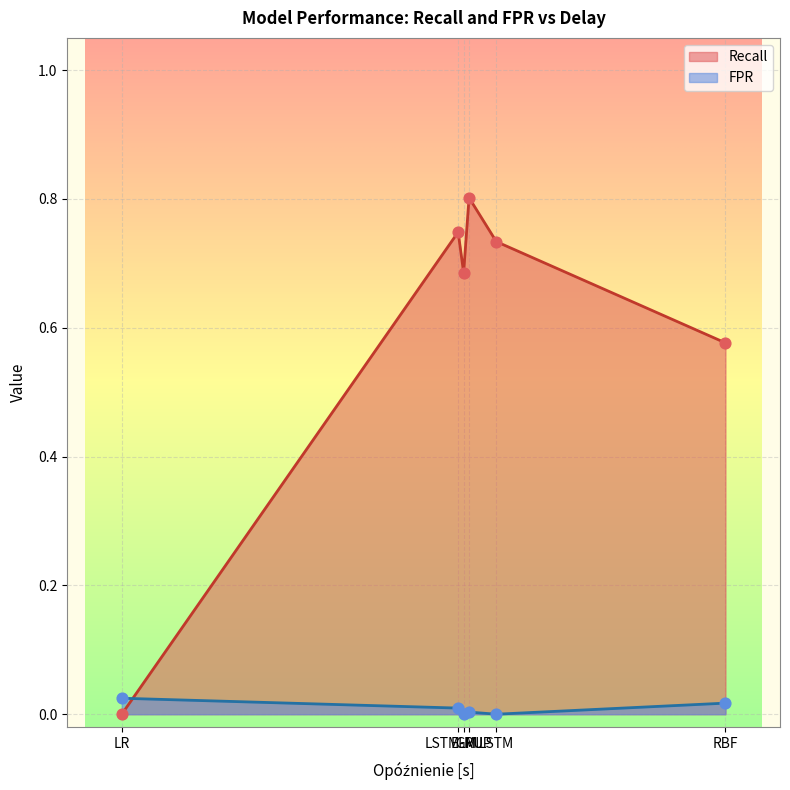

What are all the series names shown in the legend?

Recall, FPR